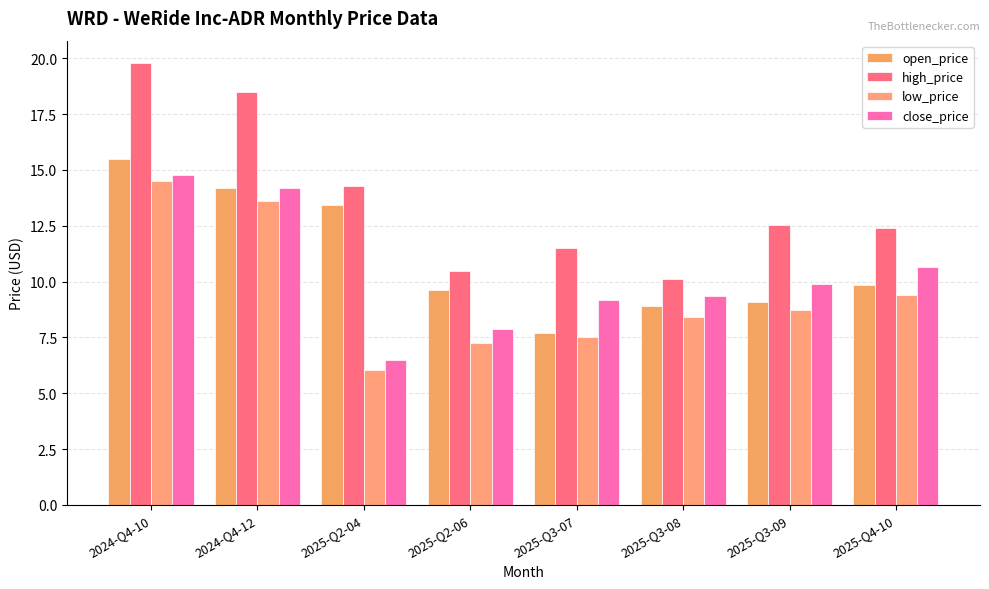

Which has a higher value, 2025-Q2-04 or 2025-Q2-06?

2025-Q2-04